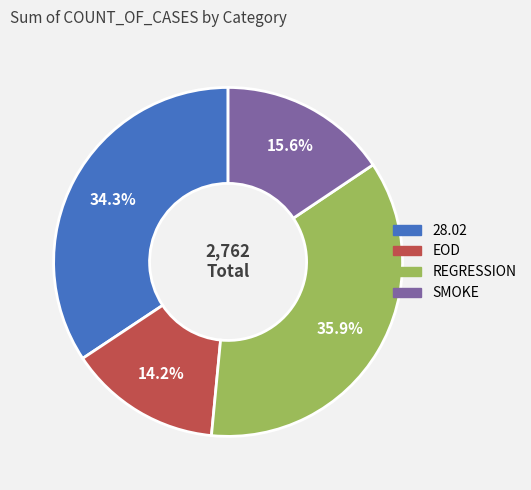

Does REGRESSION represent more than half of the total?

No